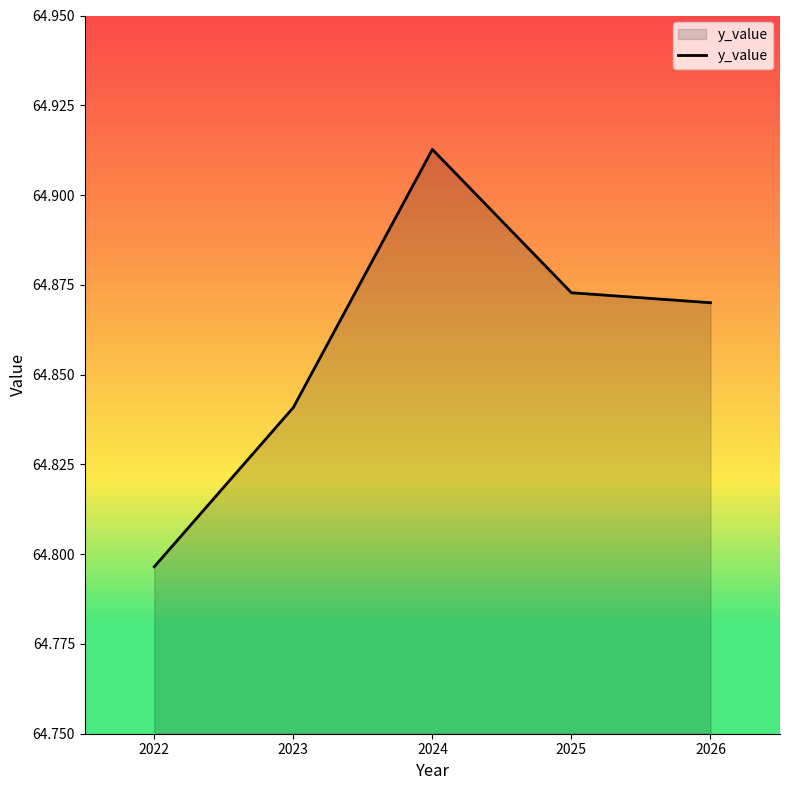

Reading left to right, list all the values displayed in this chart.

64.8	64.8	64.9	64.9	64.9